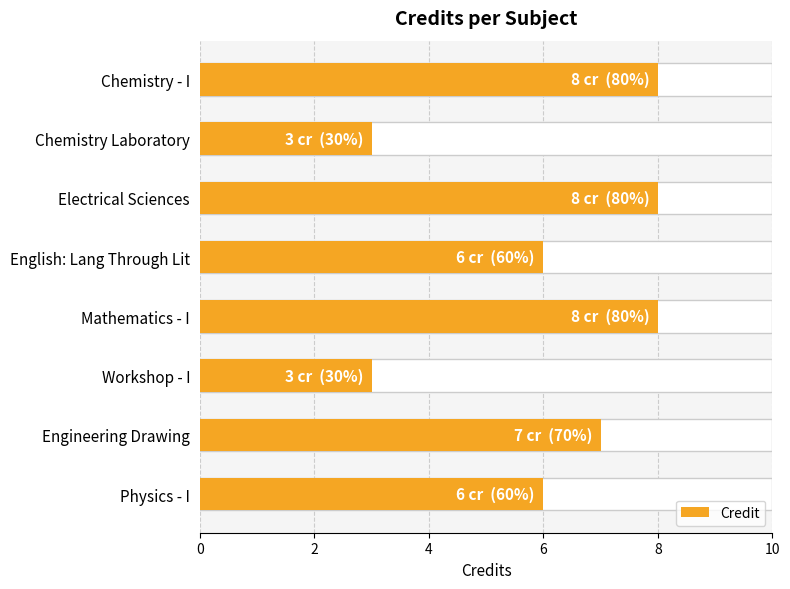

Count the number of values greater than 7.

3